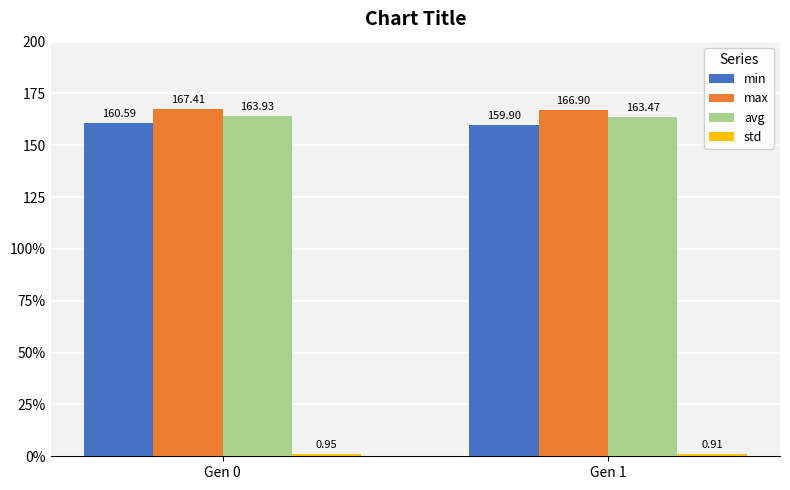

Does the chart contain any negative values?

No